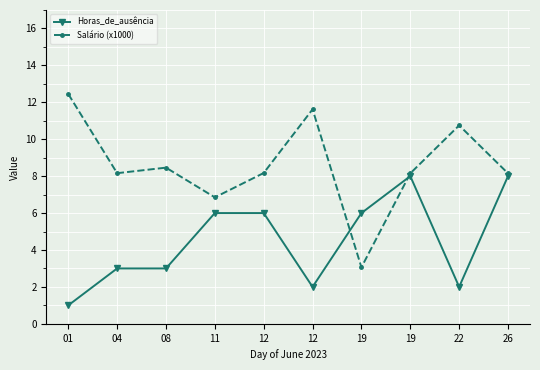

True or false: Horas_de_ausência has a value of 6.0 at 12.

True